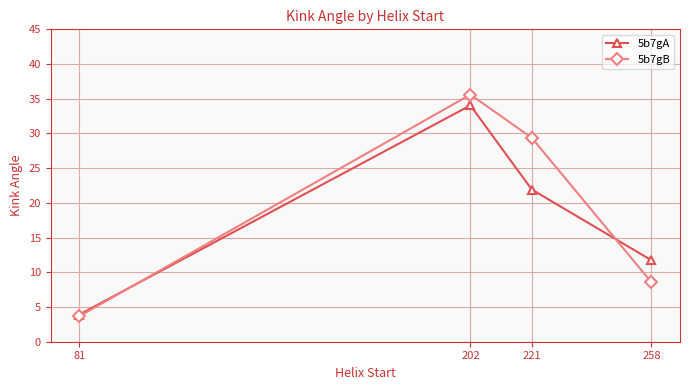

Count the number of data series in this chart.

2